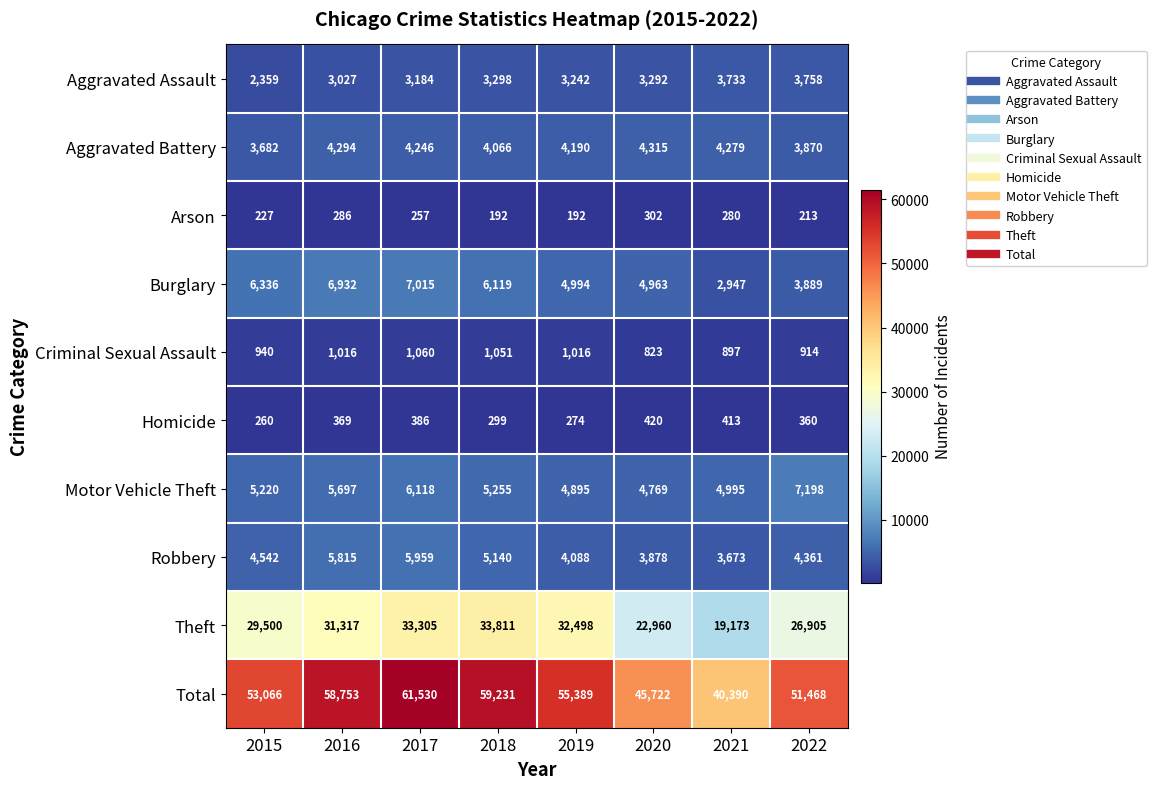

Which series has the widest spread of values?

Total